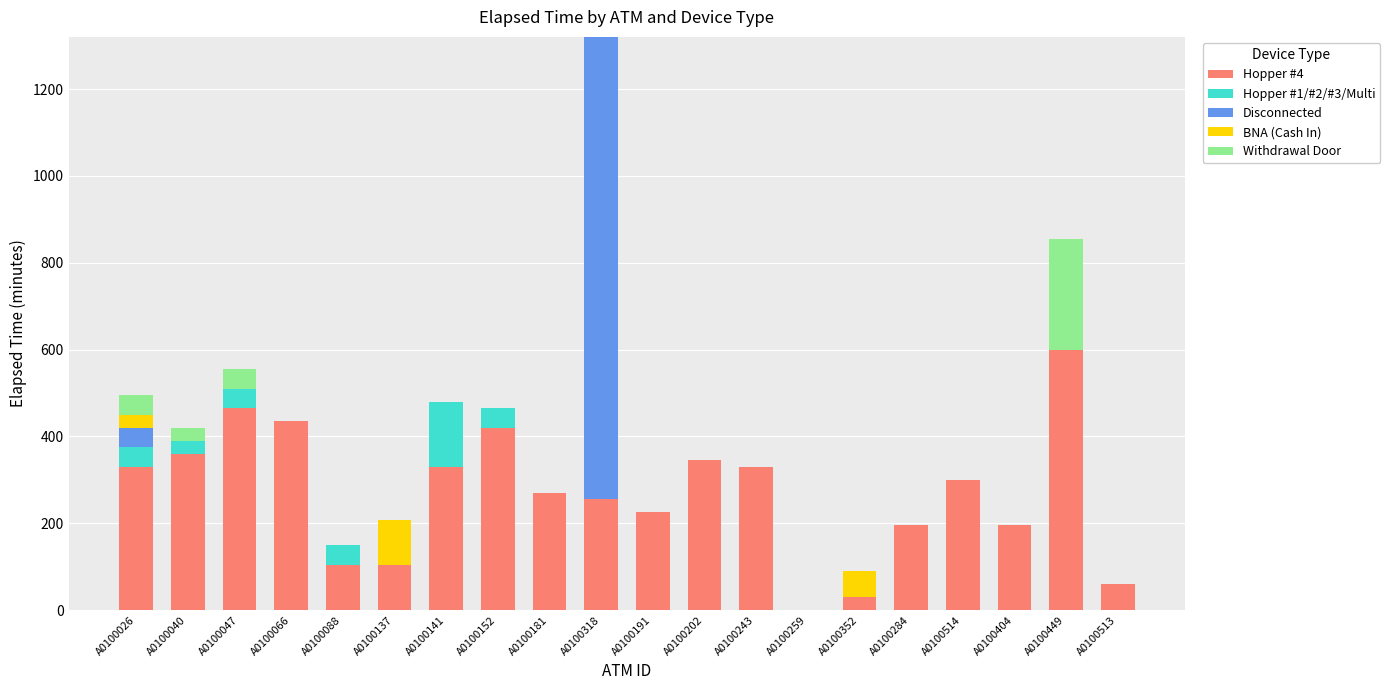

What are all the series names shown in the legend?

Hopper #4, Hopper #1/#2/#3/Multi, Disconnected, BNA (Cash In), Withdrawal Door